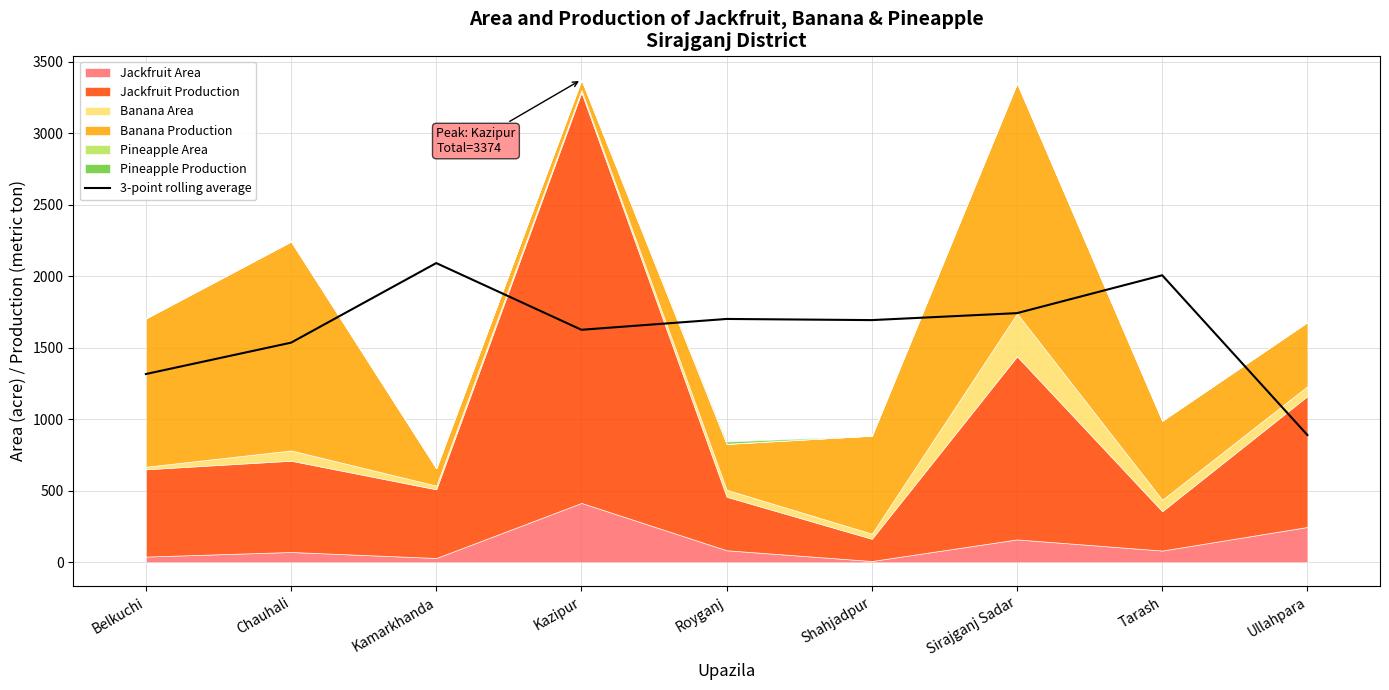

Is it true that the value at Tarash is 3499.6?

False